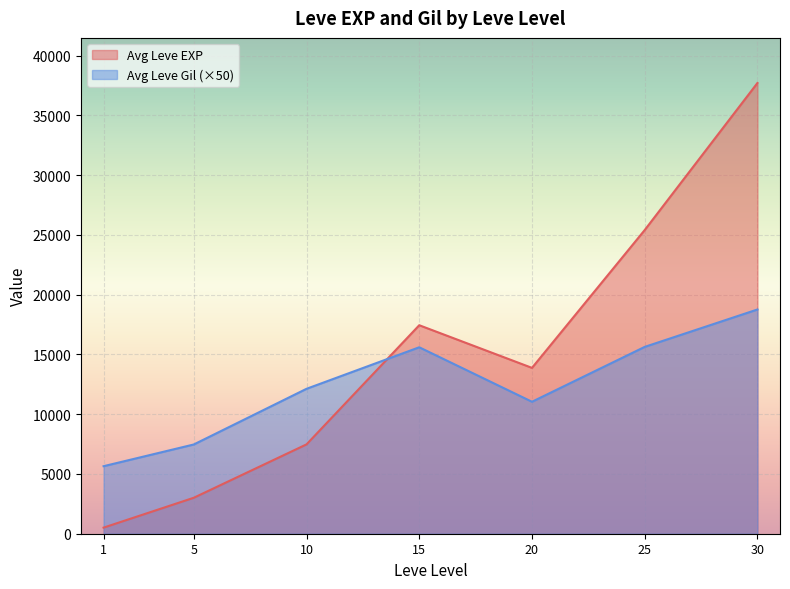

Rank the series at 20 from lowest to highest value.

Avg Leve Gil (×50), Avg Leve EXP